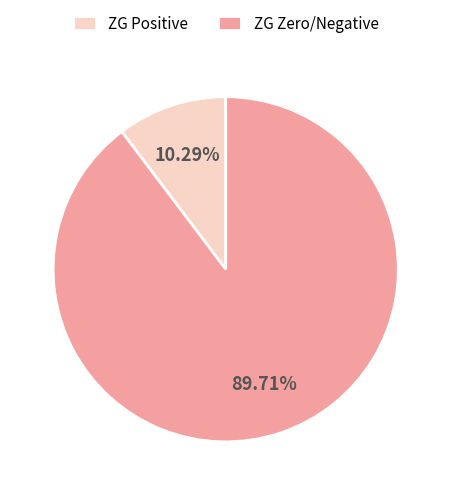

Is there a majority slice in this chart?

Yes